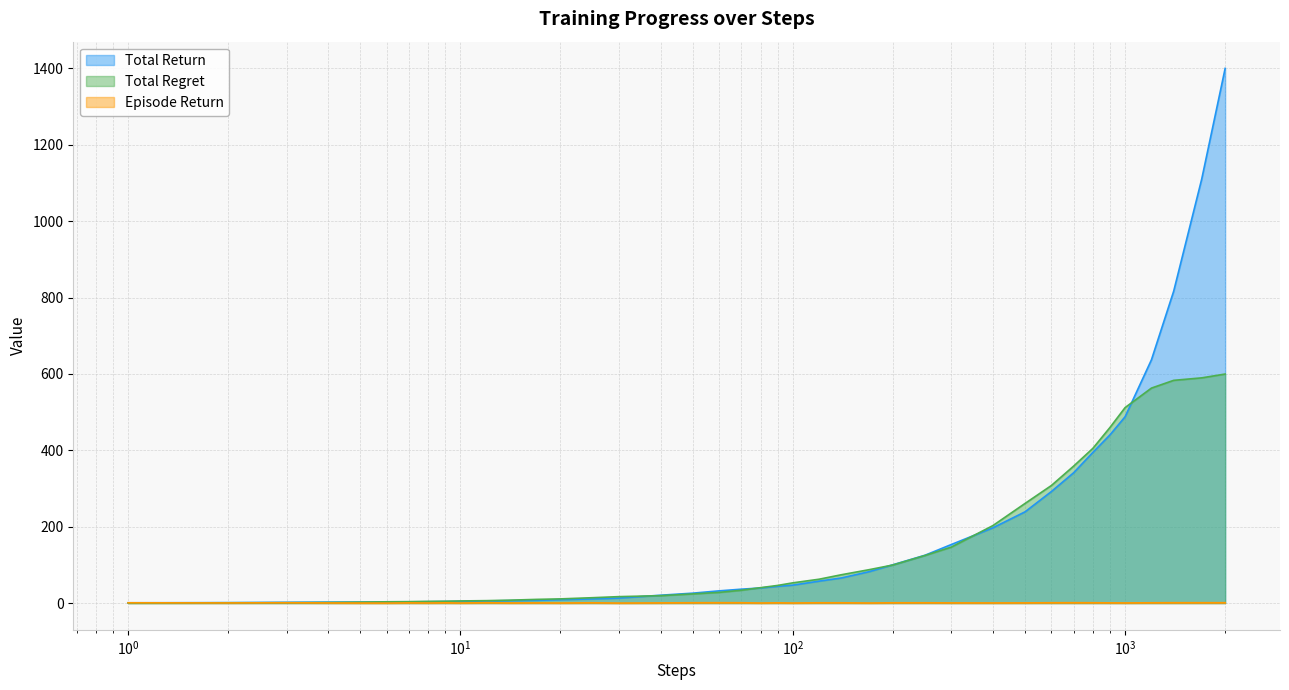

Rank the series by their average value, from lowest to highest.

Episode Return, Total Regret, Total Return